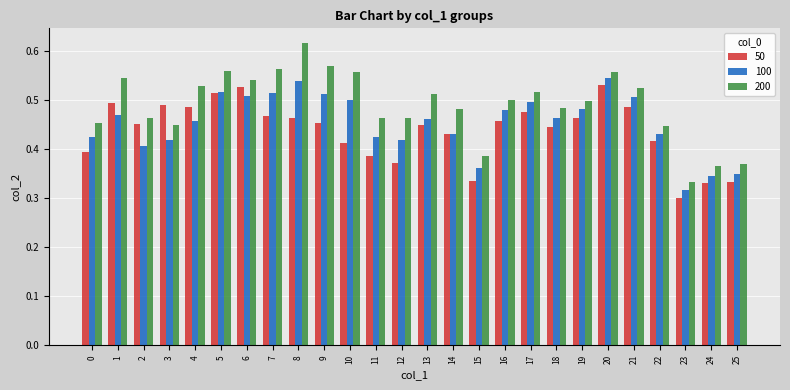

The value of 50 at 11 is 0.6. True or false?

False